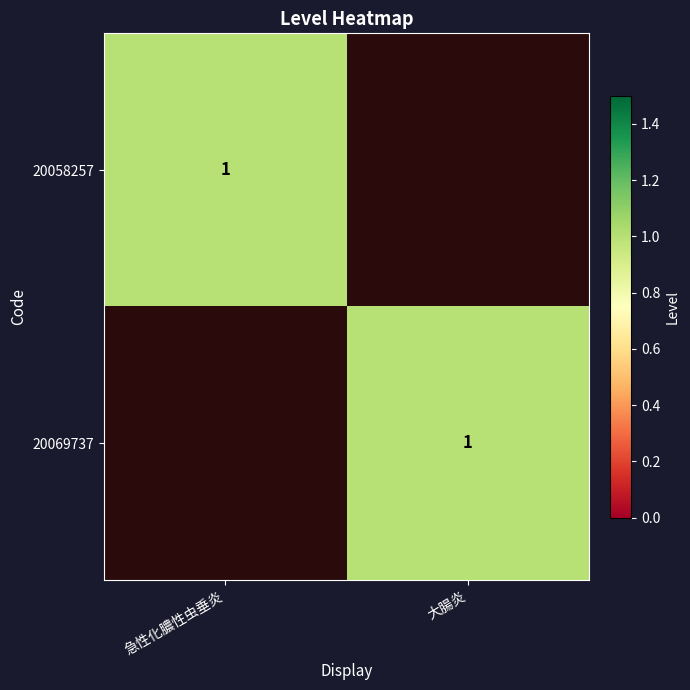

The 20069737 series shows 0 at 大腸炎. True or false?

False